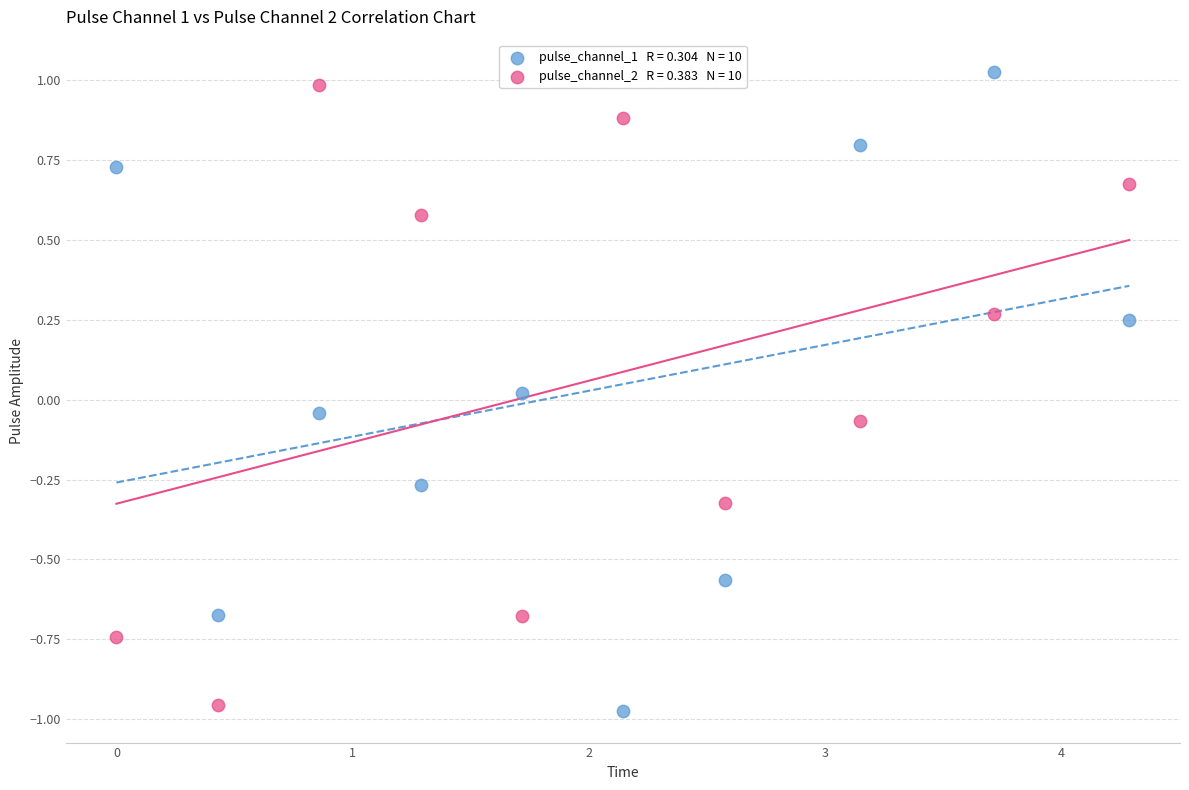

Across all data points, what is the range of Y values (max minus min)?

2.0